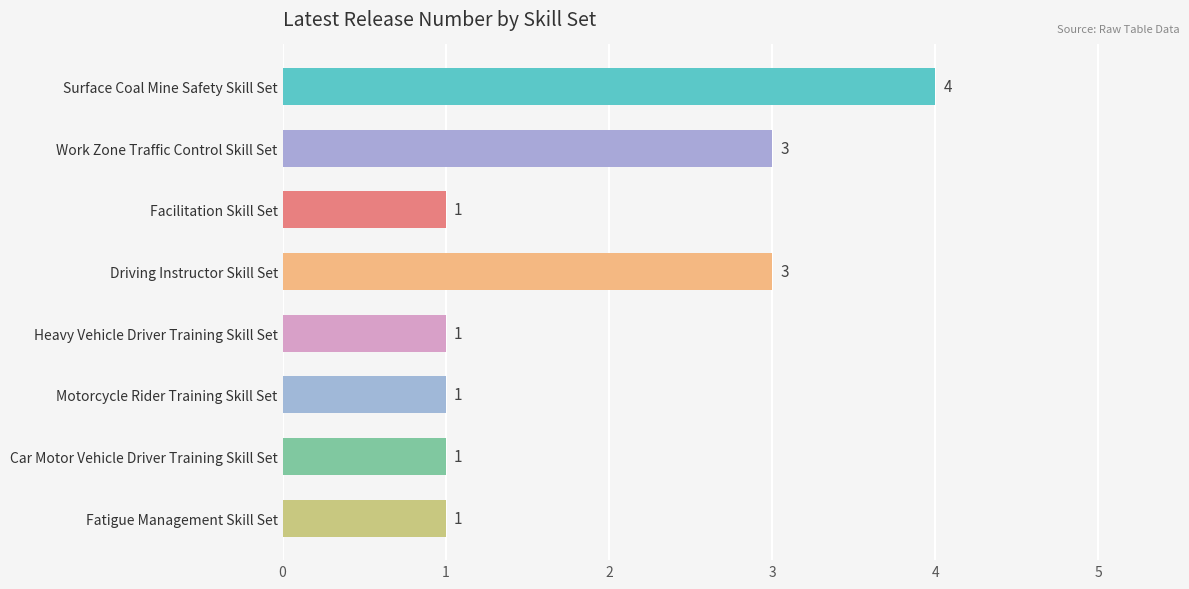

Between Surface Coal Mine Safety Skill Set and Driving Instructor Skill Set, which is larger?

Surface Coal Mine Safety Skill Set